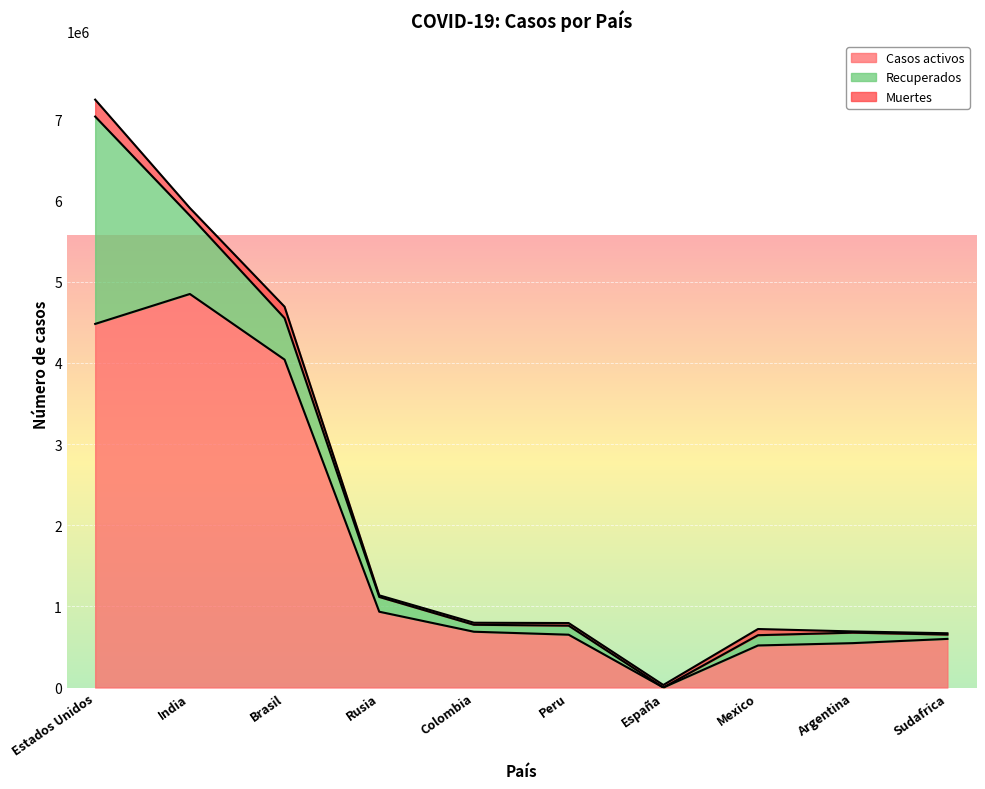

How many categories are shown in the chart?

10